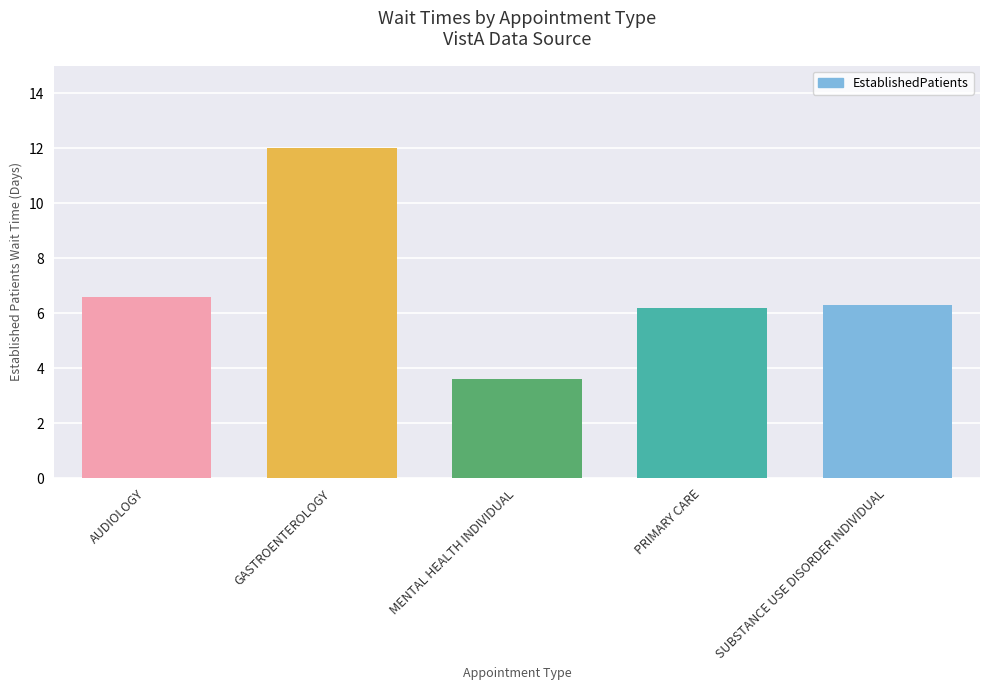

Reading right to left, extract all data points from this chart.

SUBSTANCE USE DISORDER INDIVIDUAL=6.3	PRIMARY CARE=6.2	MENTAL HEALTH INDIVIDUAL=3.6	GASTROENTEROLOGY=12.0	AUDIOLOGY=6.6